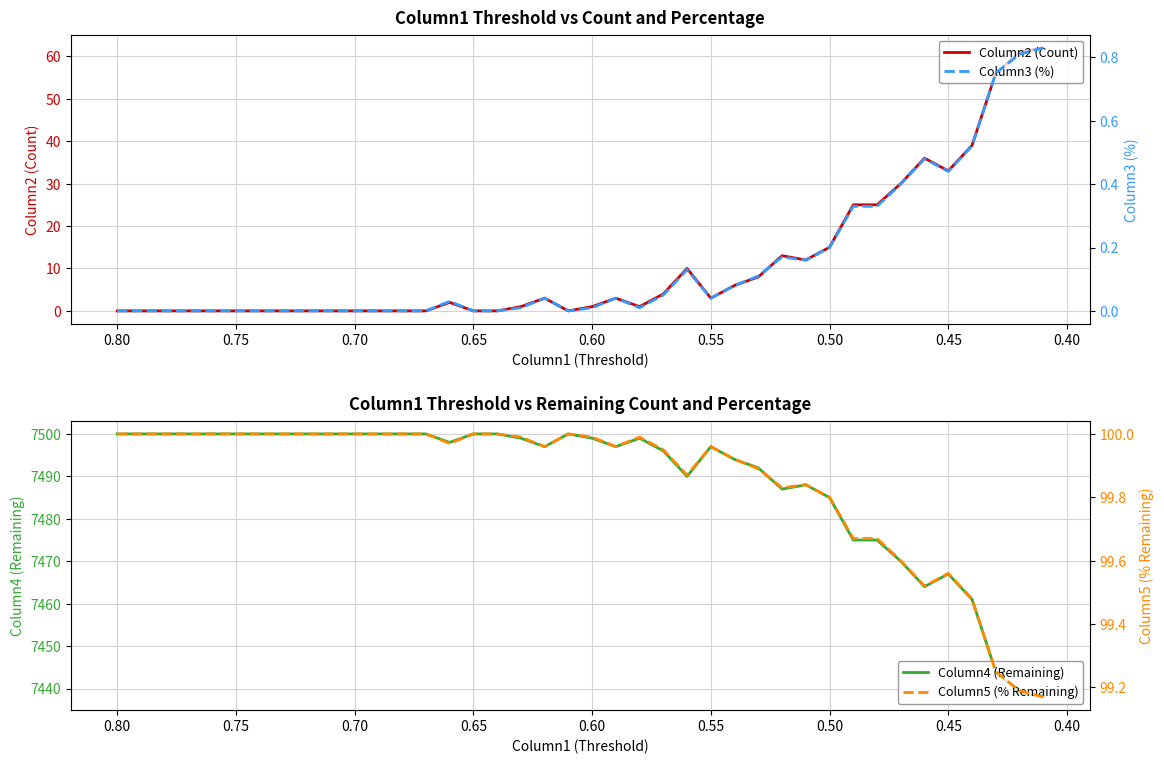

Is this an area chart (filled region under the line)?

No